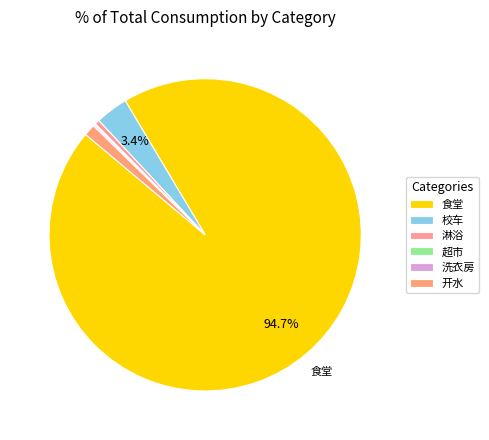

Do 洗衣房 and 食堂 together represent more than half of the pie?

Yes